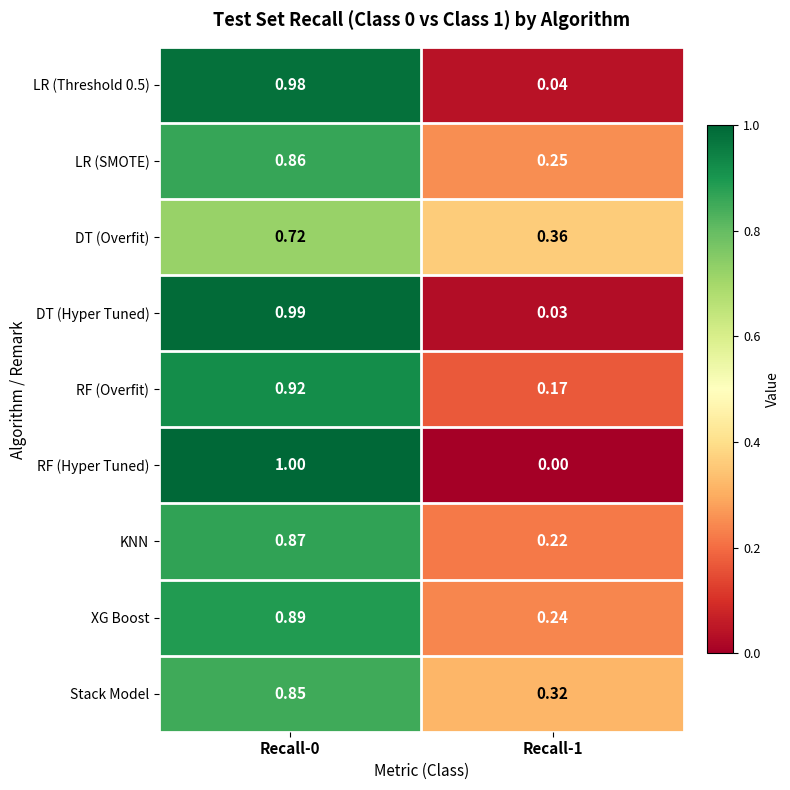

Between Recall-0 and Recall-1, which series saw the biggest shift?

RF (Hyper Tuned)